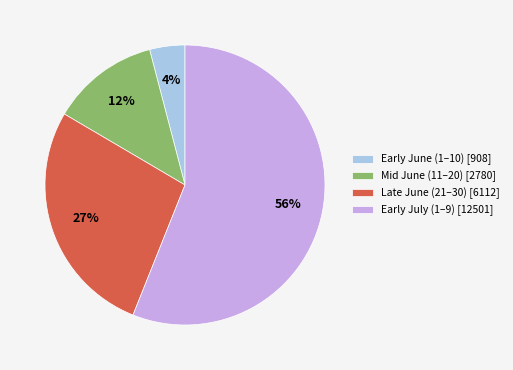

Is Mid June (11–20) [2780] the majority of the pie?

No